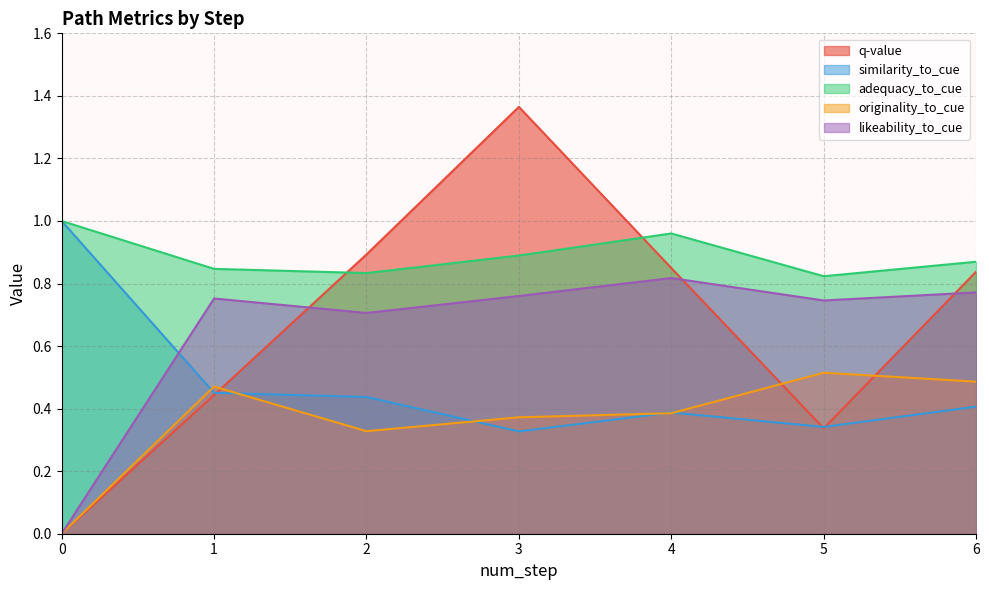

How many values in originality_to_cue are above zero?

6